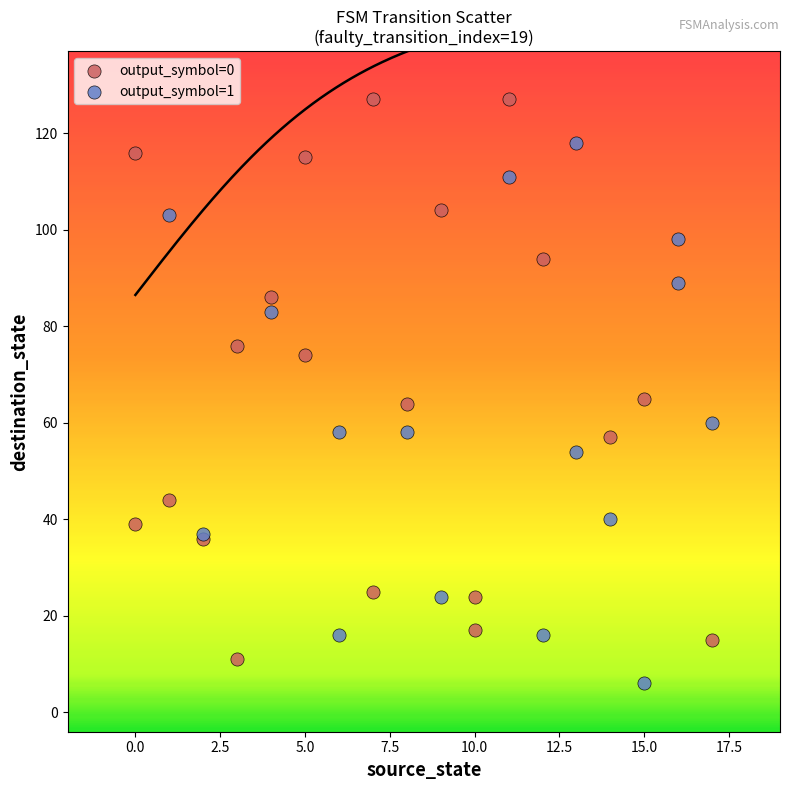

Which series contains the highest Y value?

output_symbol=0